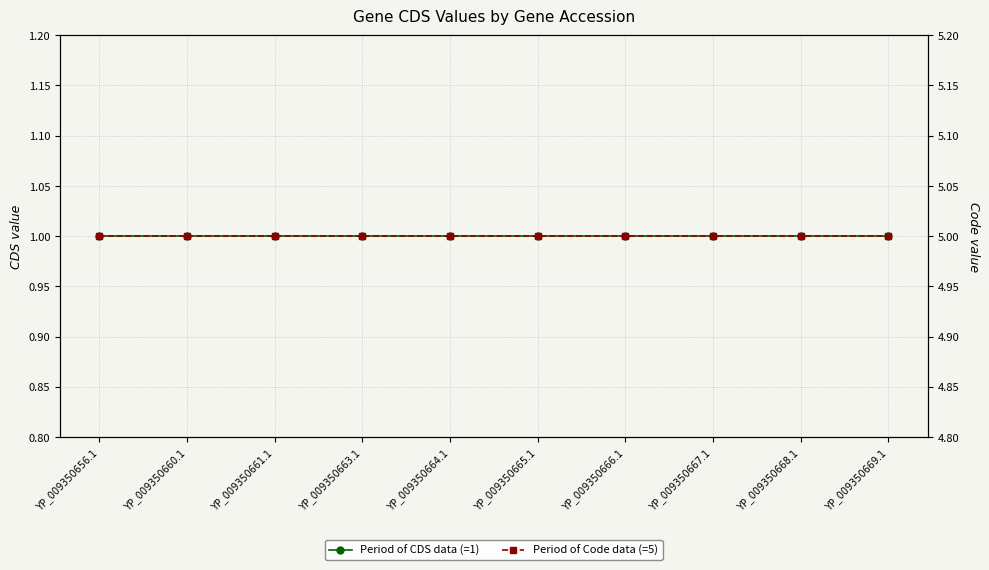

What is the sum of the Code values at YP_009350660.1 and YP_009350665.1?

10